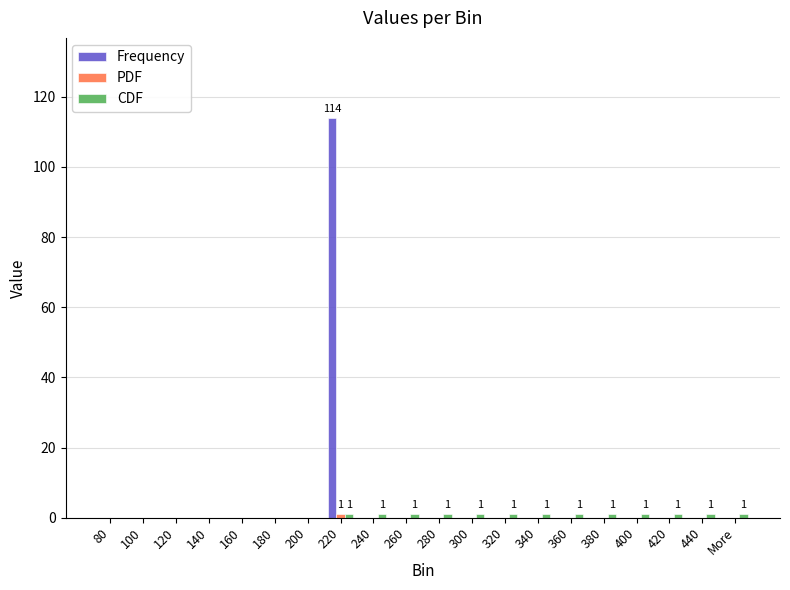

The Frequency series shows 0 at 160. True or false?

True